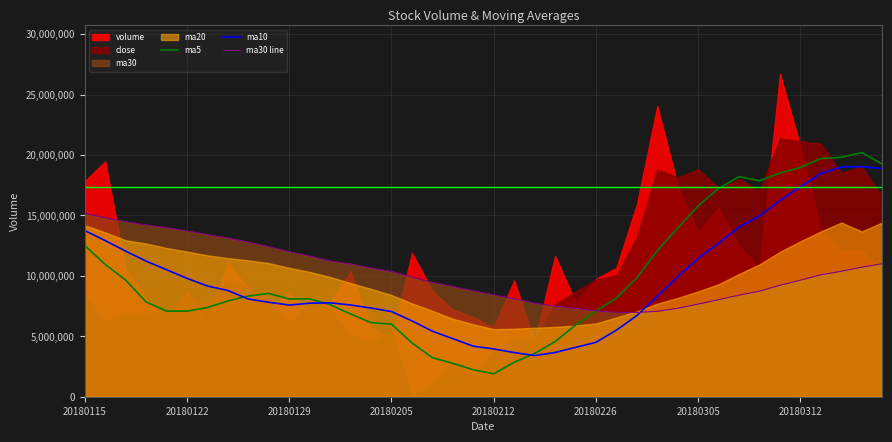

True or false: ma5 has a value of 10316301.5 at 20180305.

False